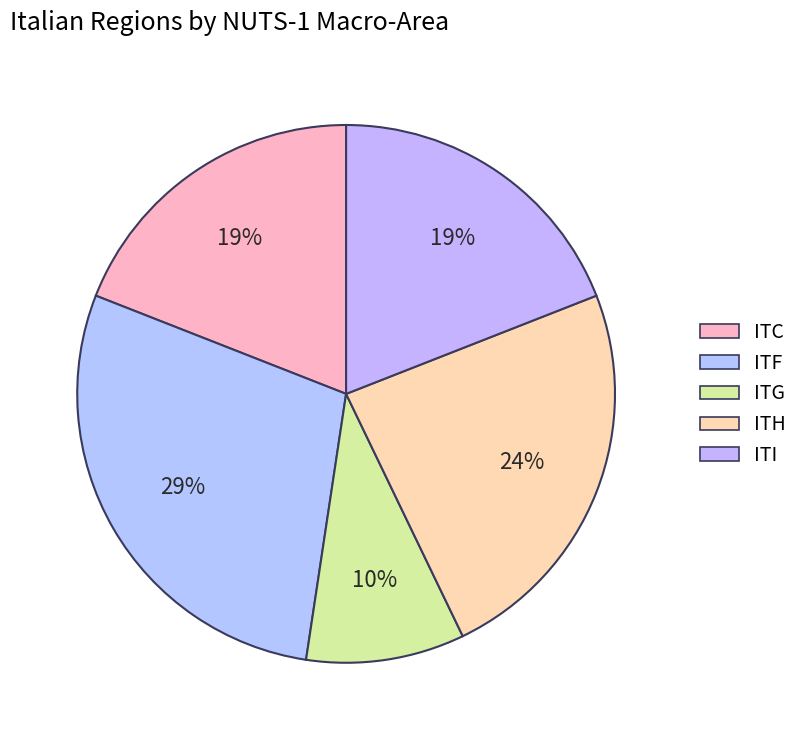

Which category has the smallest portion of the pie?

ITG